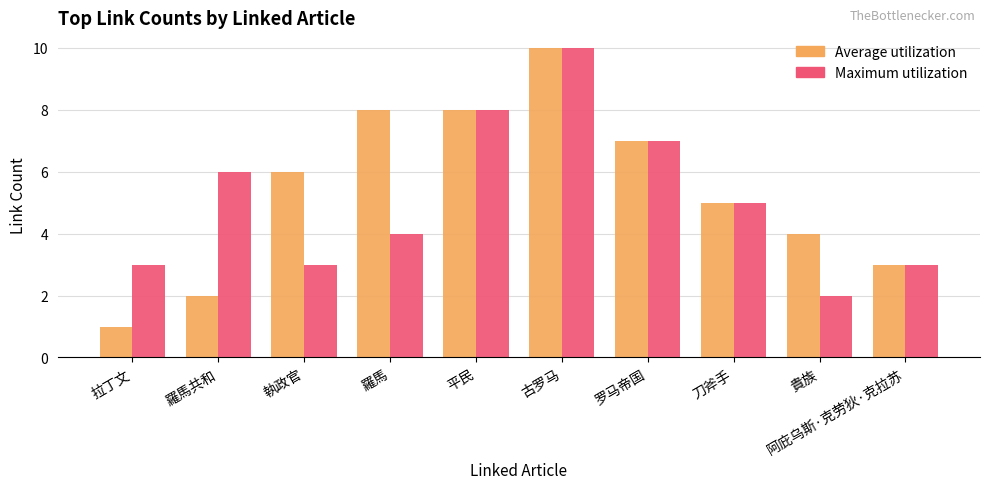

What is the difference between the Maximum utilization values at 平民 and 拉丁文?

5